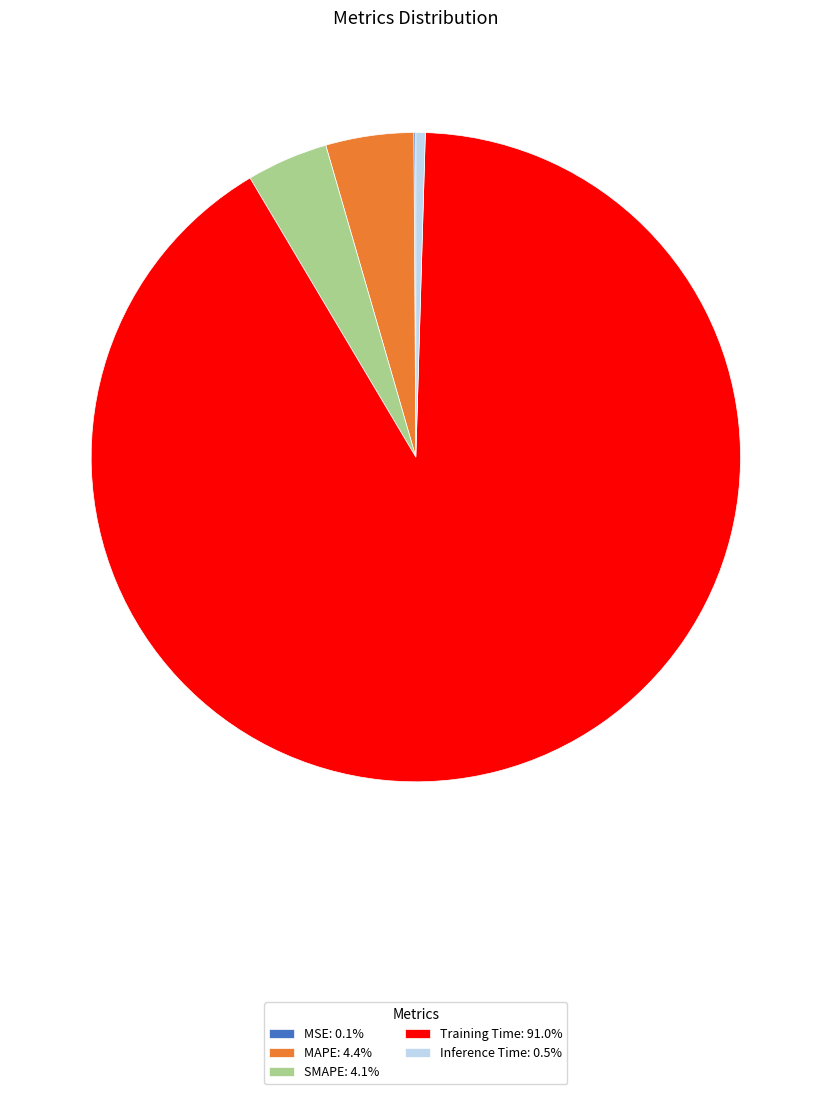

Is there any slice that represents more than half of the pie?

Yes